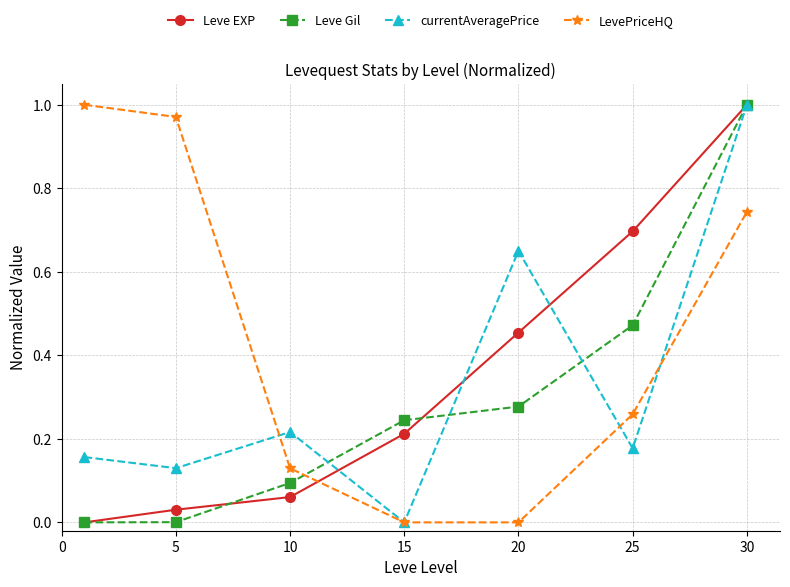

How many intersections are there between LevePriceHQ and Leve Gil?

1